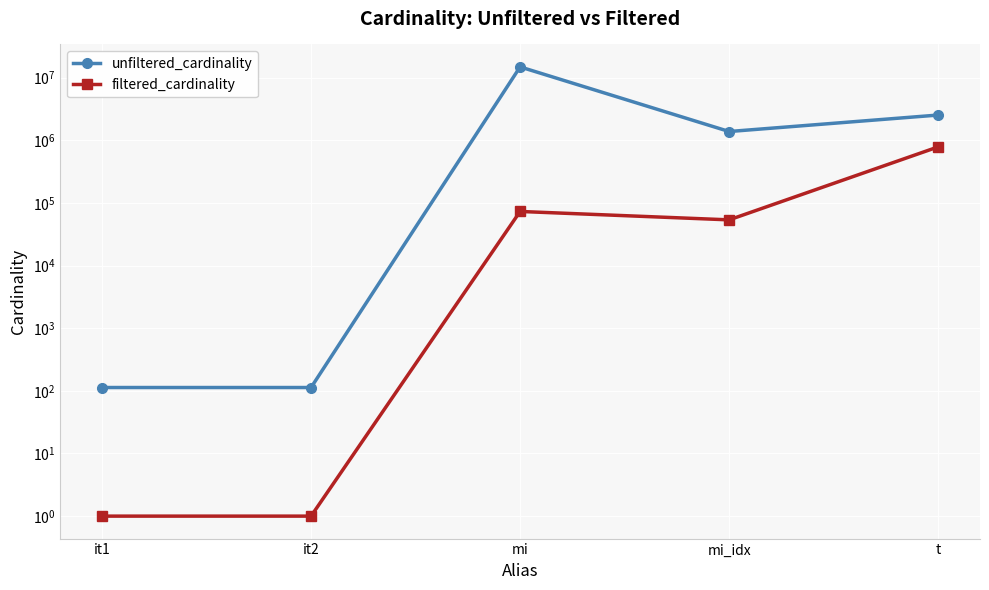

Where does the filtered_cardinality series first go above 53649?

mi